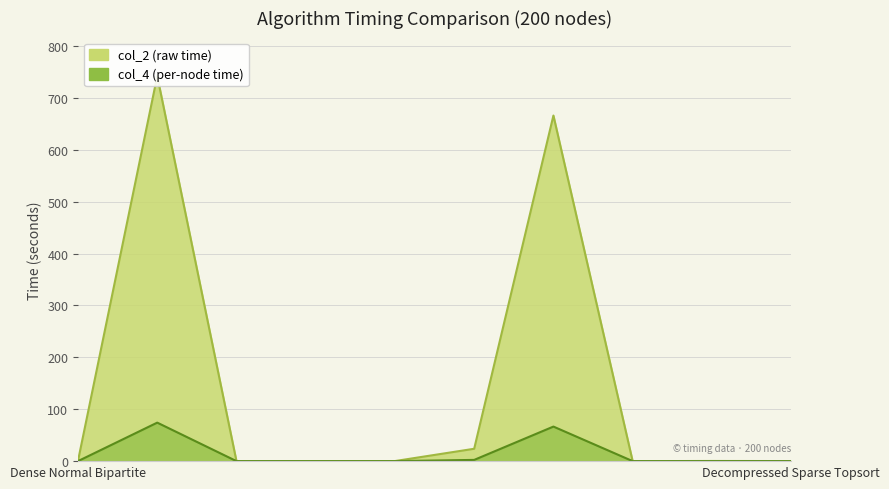

Where is col_4 (per-node time) nearest to the value 37?

Dense Compression Topsort